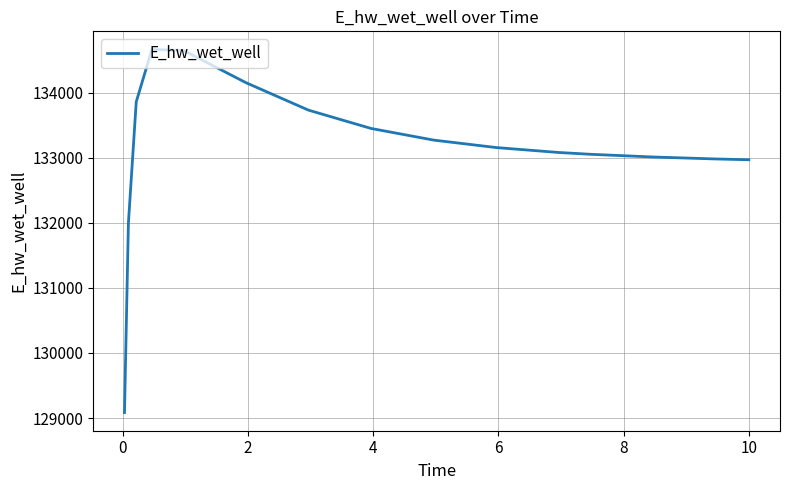

What is the minimum value shown in the chart?

129083.7